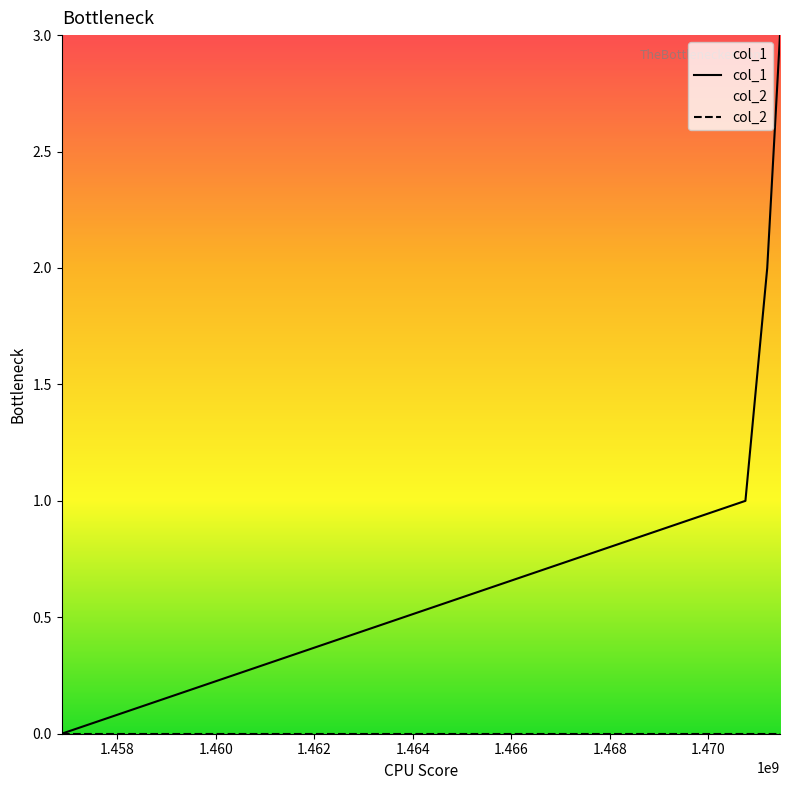

List the series in order of their peak value, lowest first.

col_2, col_1